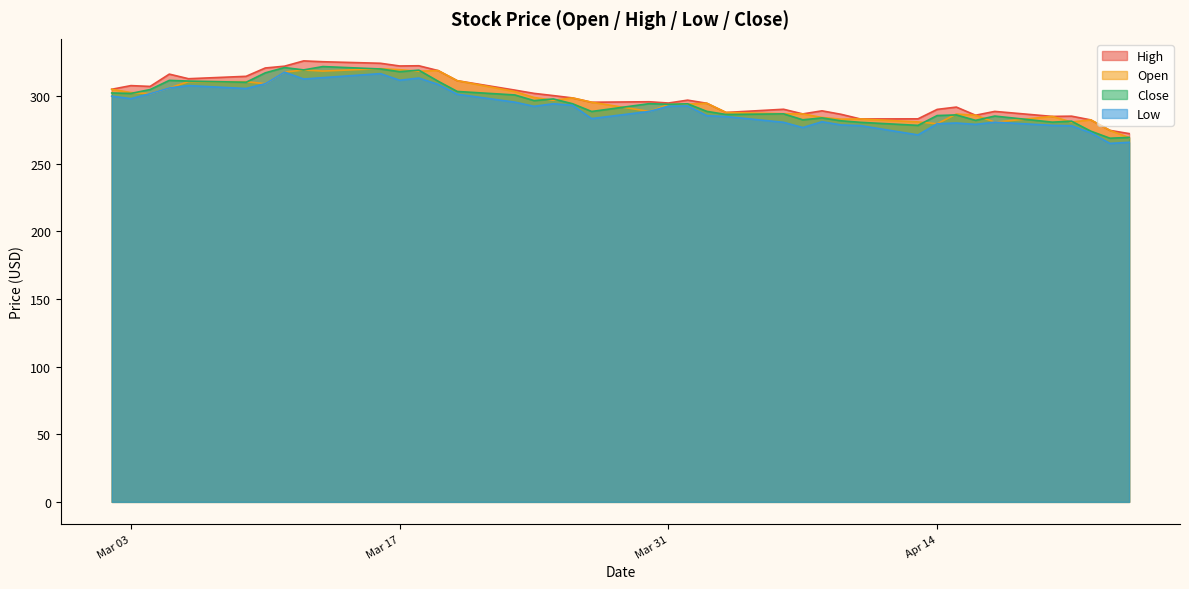

What is the lowest value of the Low series?

264.9